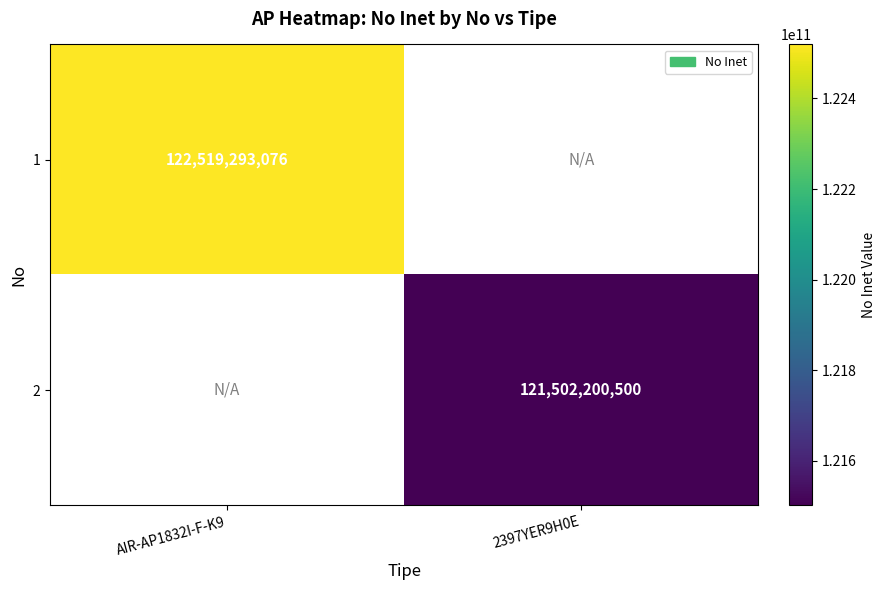

Is it true that 2 equals 121502200500 at 2397YER9H0E?

True